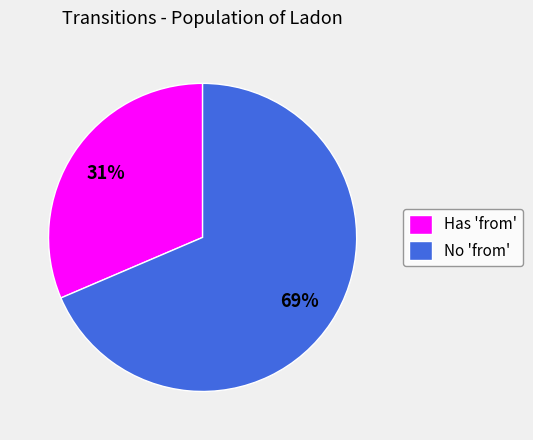

To the nearest percent, what portion does No 'from' represent?

69%